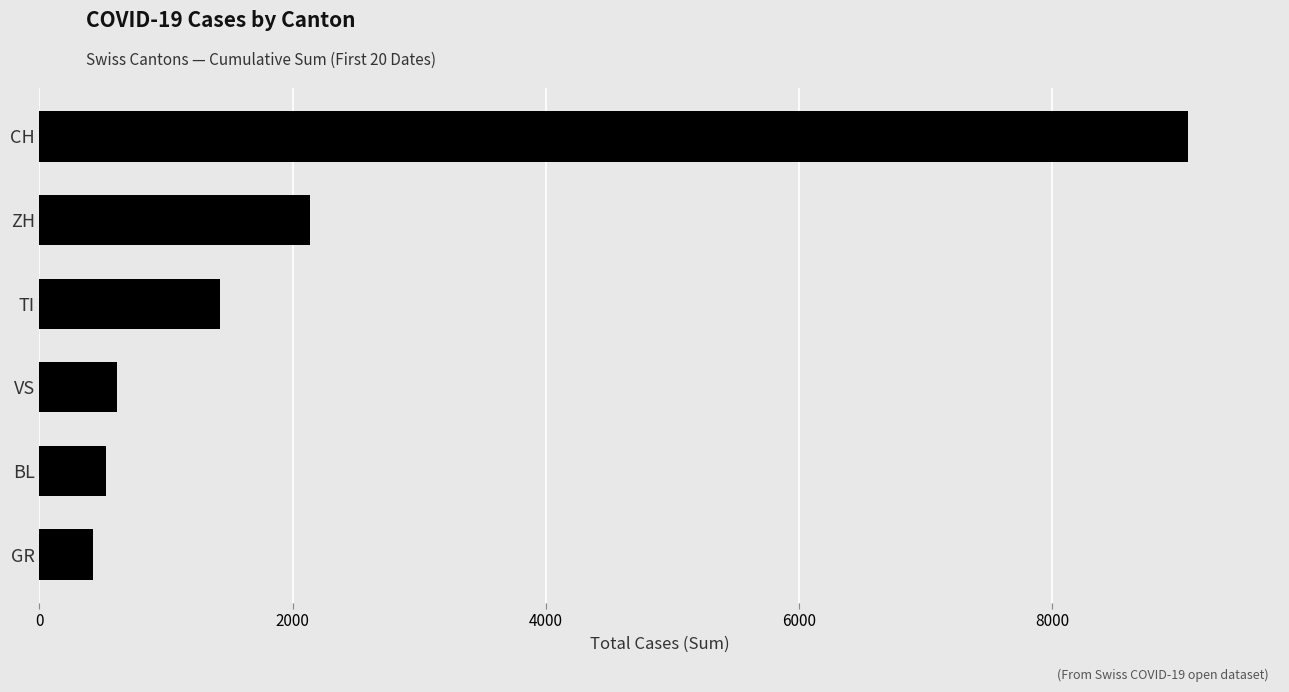

How many bars are there in total?

6